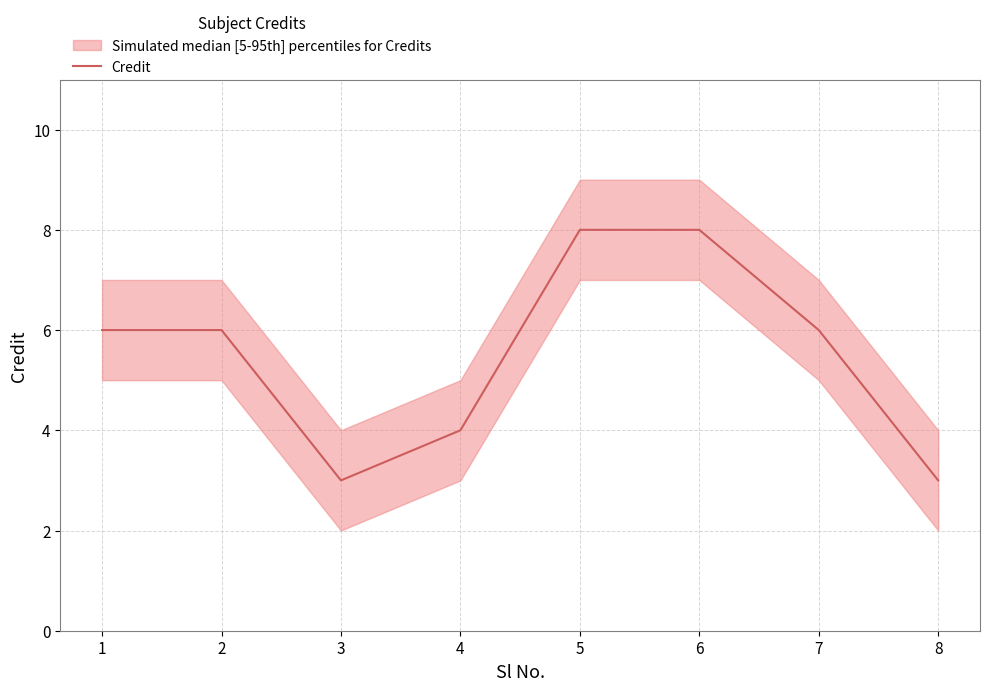

The value of Credit at 7 is 6. True or false?

True